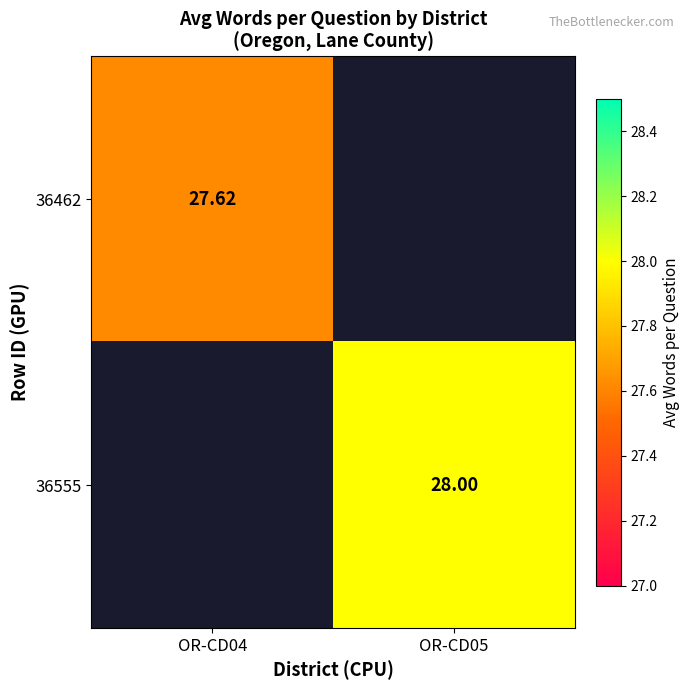

How many data points does each series have?

2